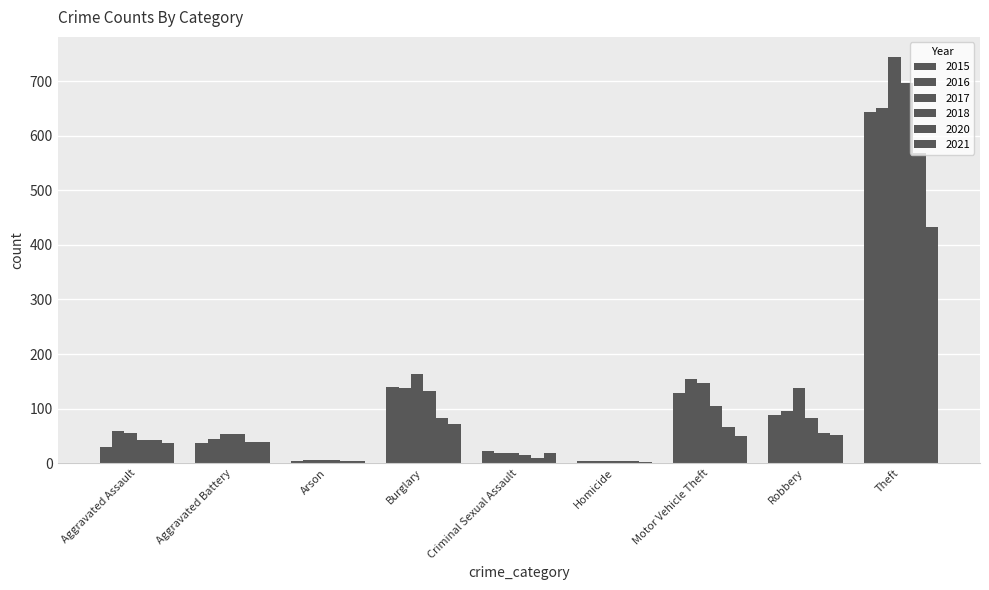

Which series changed the most between Aggravated Assault and Arson?

2016